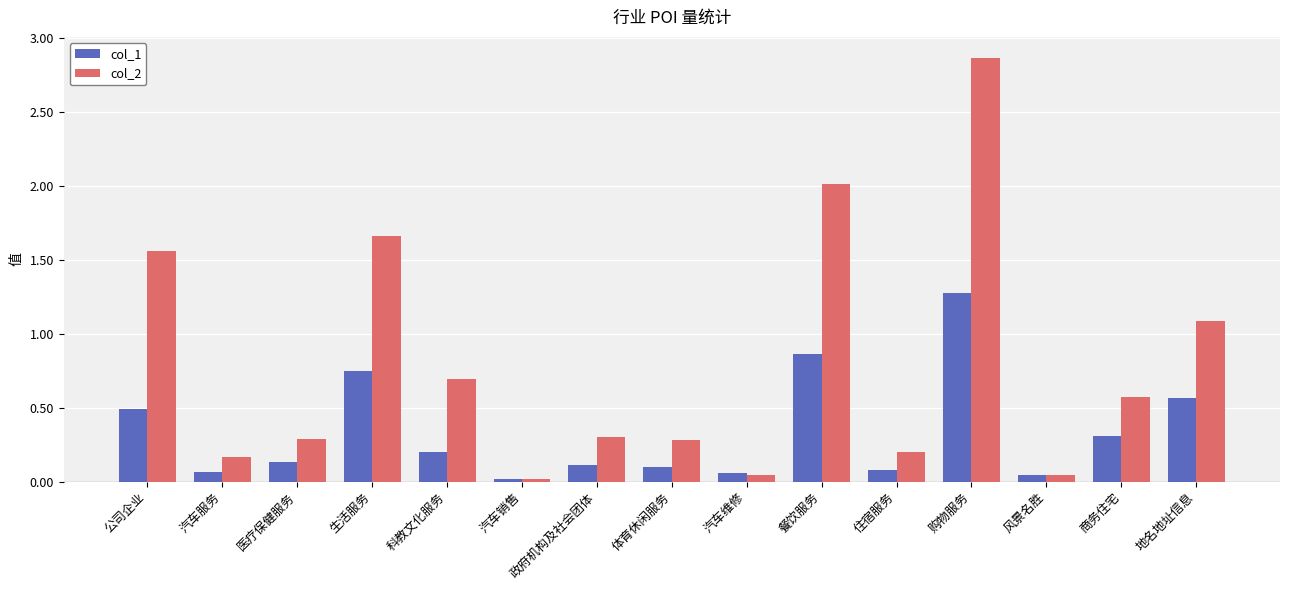

Between 住宿服务 and 地名地址信息, which series saw the biggest shift?

col_2